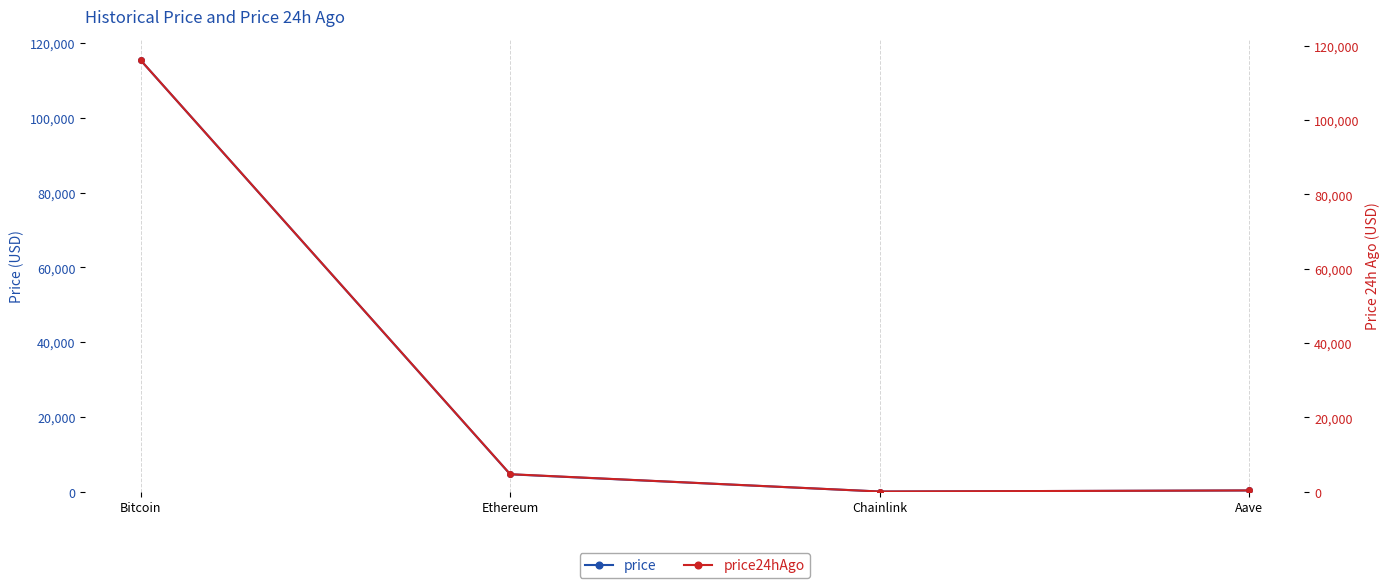

List the series in order of their peak value, highest first.

price24hAgo, price